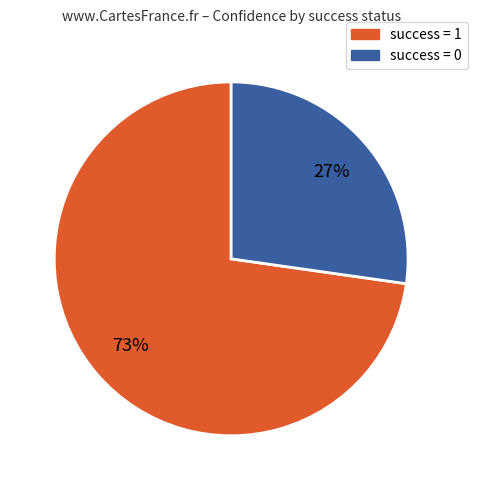

Count the number of slices in the pie.

2